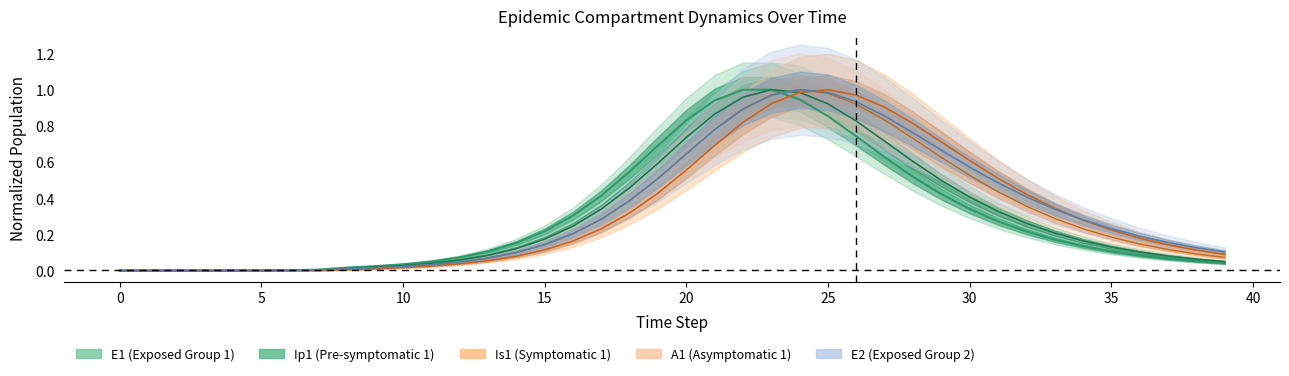

The A1 series shows 0.2 at 34. True or false?

True